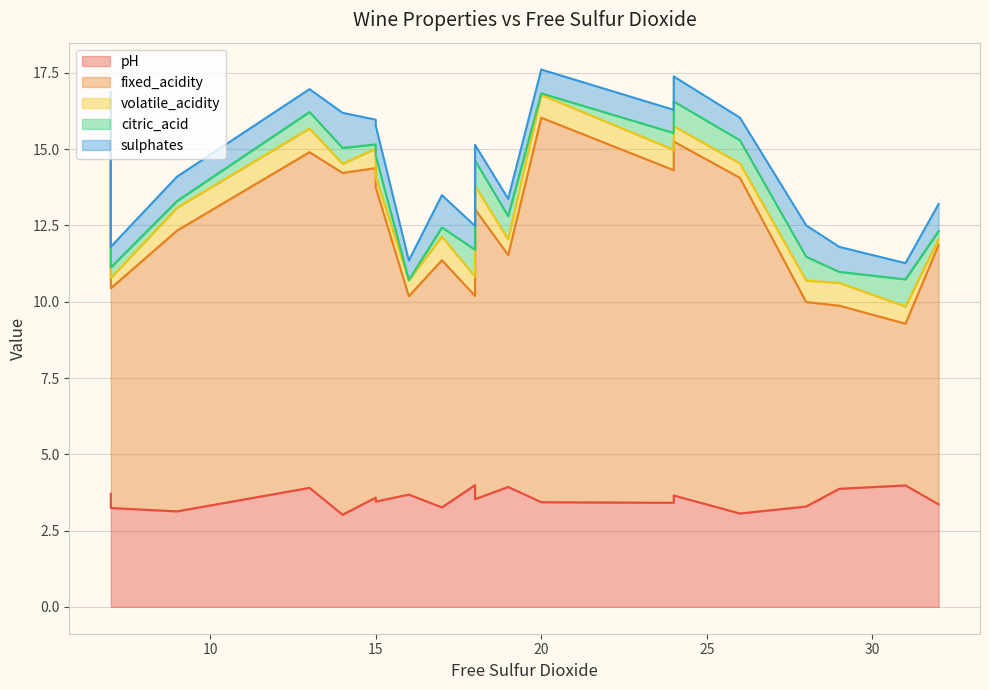

How many categories are shown in the chart?

20